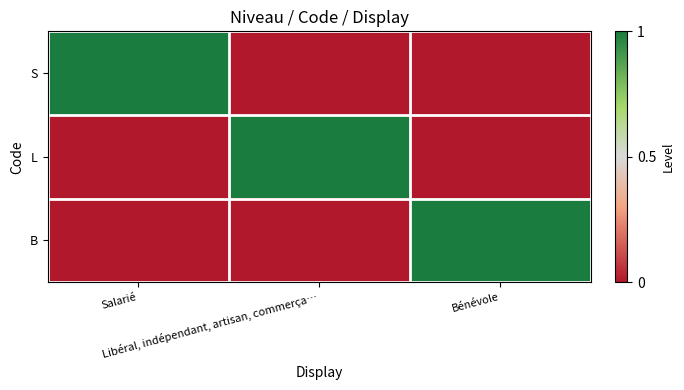

At how many categories does at least one series exceed 0?

3